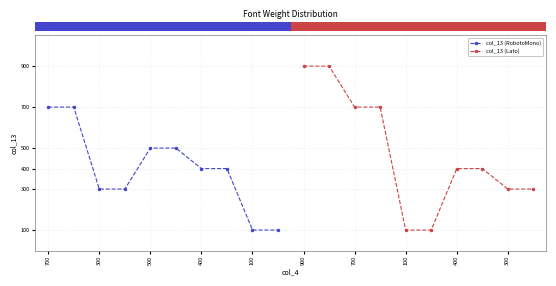

What is the difference between the second highest and minimum values in the col_13 (Lato) series?

800